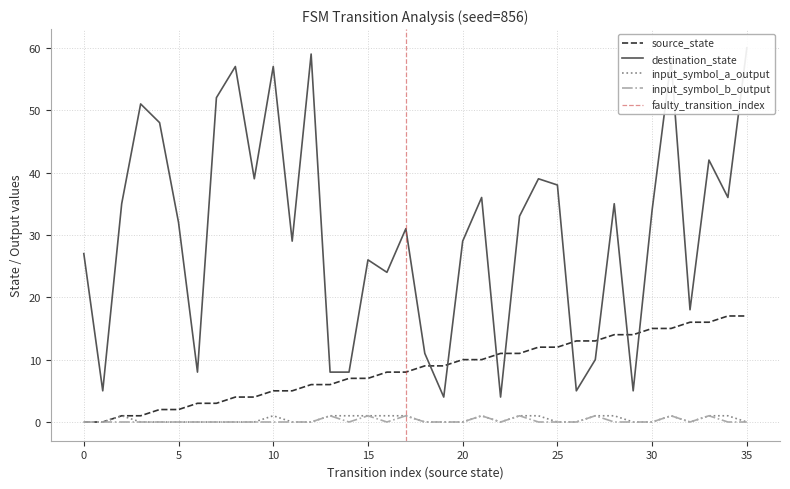

How many lines are shown in the chart?

4